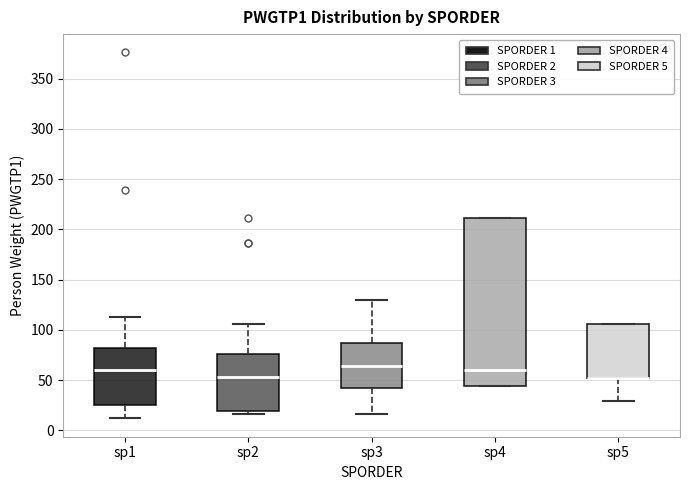

Where is the upper edge of the box for sp4 on the y-axis? The values are not printed on the chart, so give them approximately, as read against the axis.

210